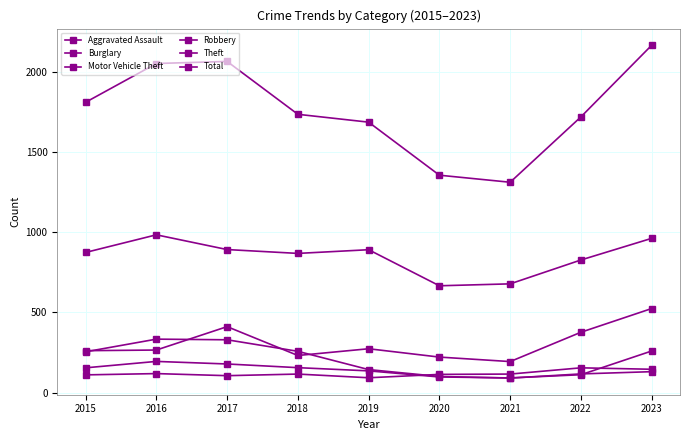

How many data points in Total are less than 1736?

4